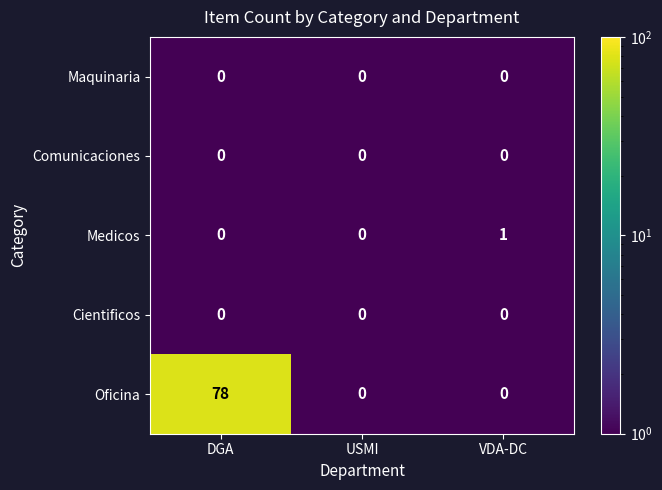

At which category does the chart reach its peak across all series?

DGA